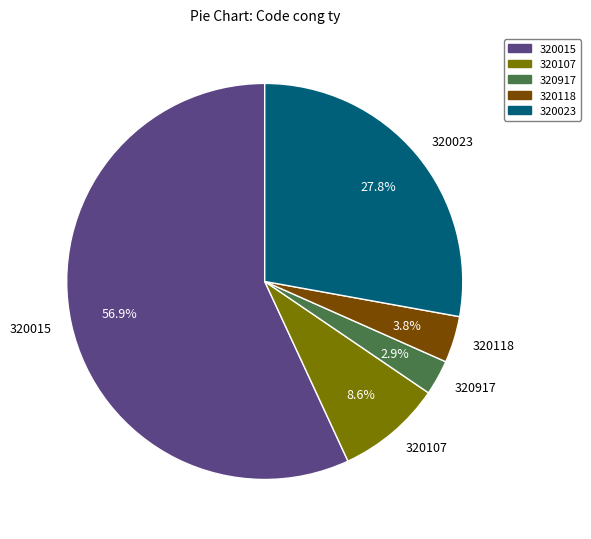

What is the largest slice in the pie chart?

320015